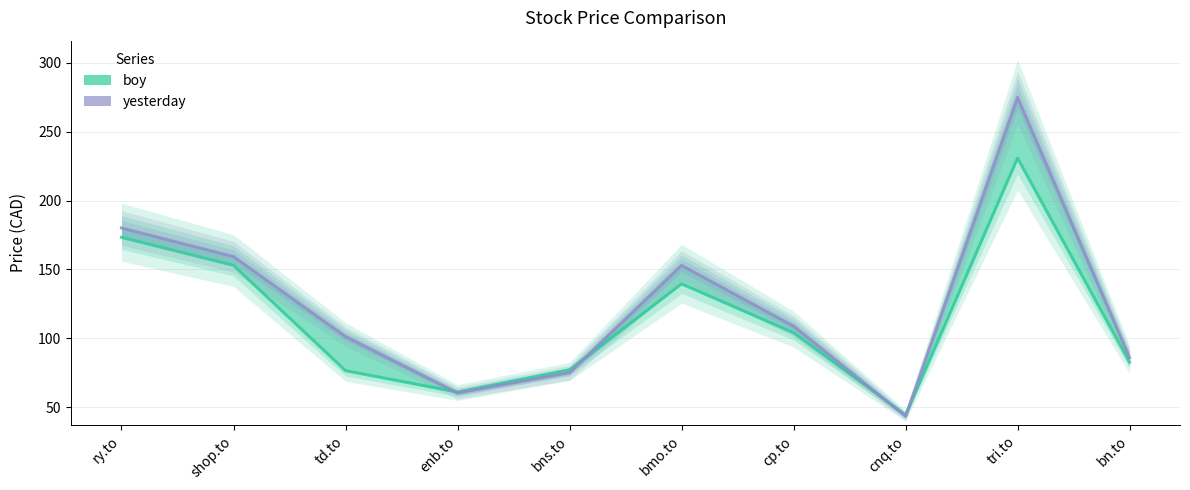

Is the value of yesterday at bns.to greater than the value of boy at shop.to?

No